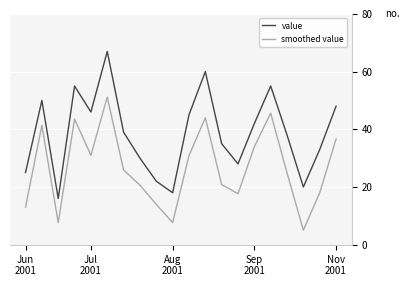

In smoothed value, how many points are higher than both neighbors (excluding endpoints)?

5